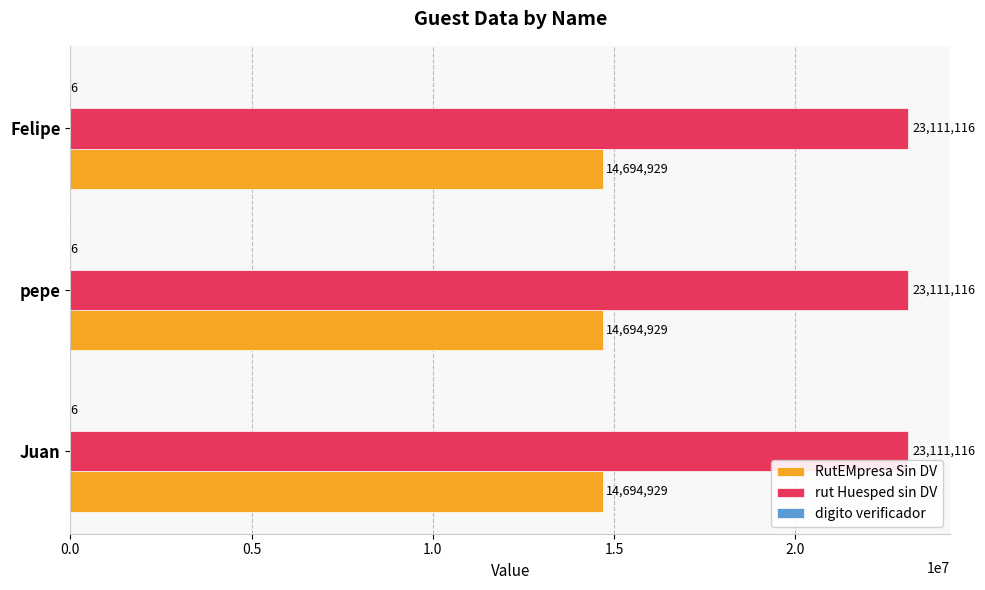

What is the maximum value shown in the chart?

23111116